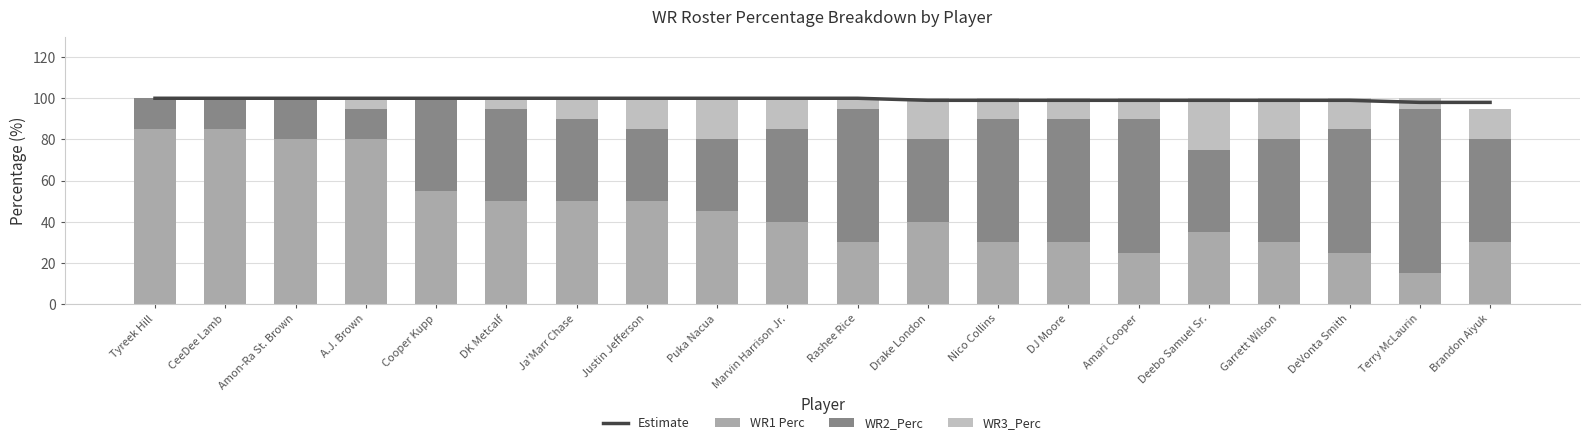

Which series changed the most between Drake London and Deebo Samuel Sr.?

WR1 Perc